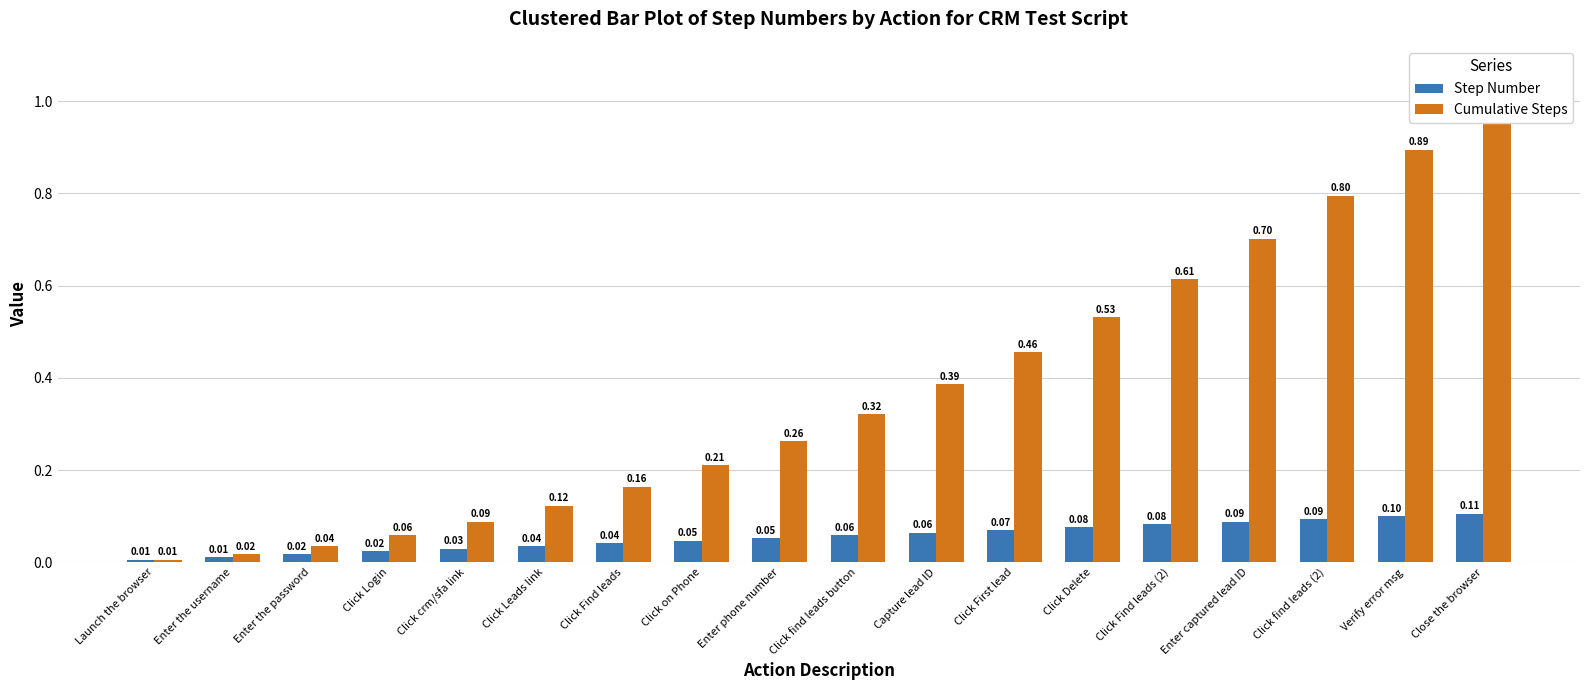

What is the difference between the maximum and minimum values in the Step Number series?

0.1